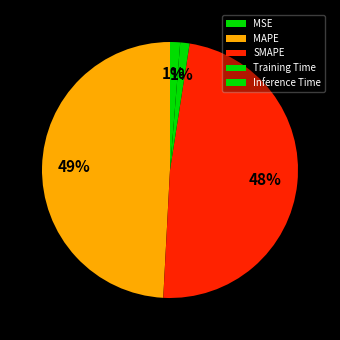

To the nearest percent, what is the difference between the largest and smallest slice percentages?

49%